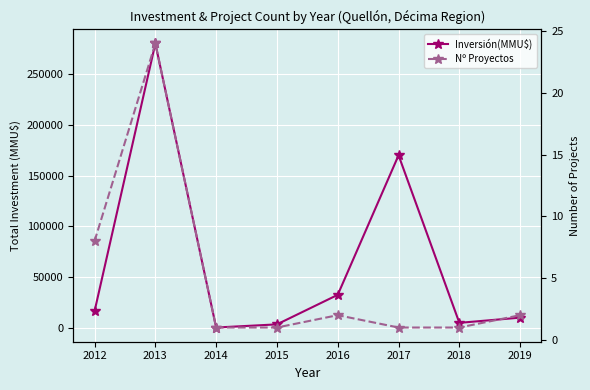

List the series in order of their peak value, highest first.

Inversión(MMU$), Nº Proyectos